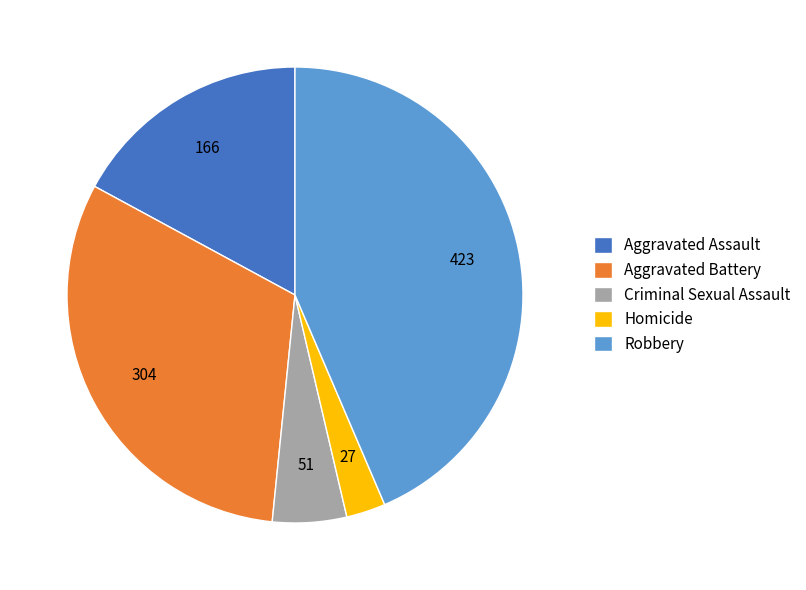

How many slices are in this pie chart?

5